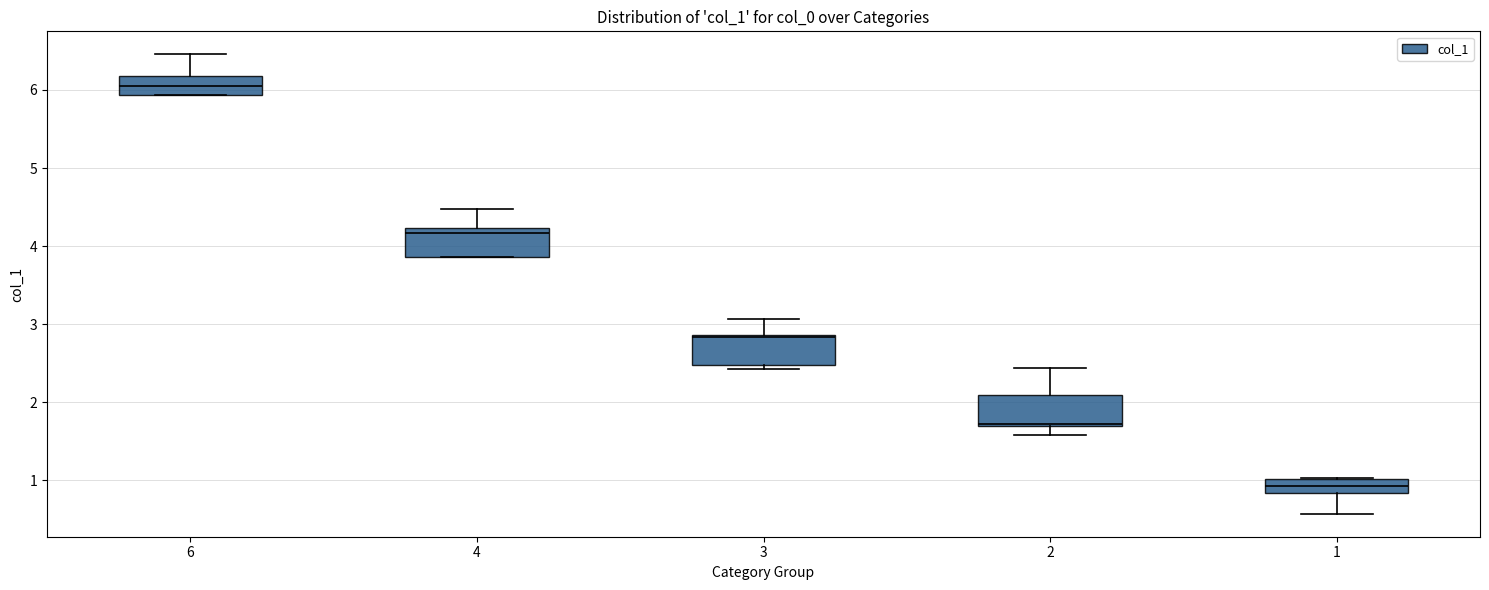

Where is the lower edge of the box at x = 6 on the y-axis? The values are not printed on the chart, so give them approximately, as read against the axis.

5.9